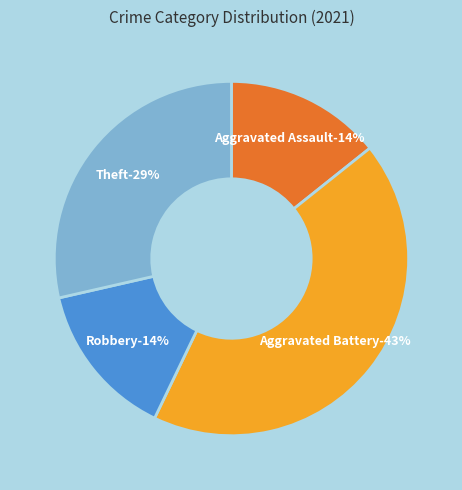

Is Theft the majority of the pie?

No